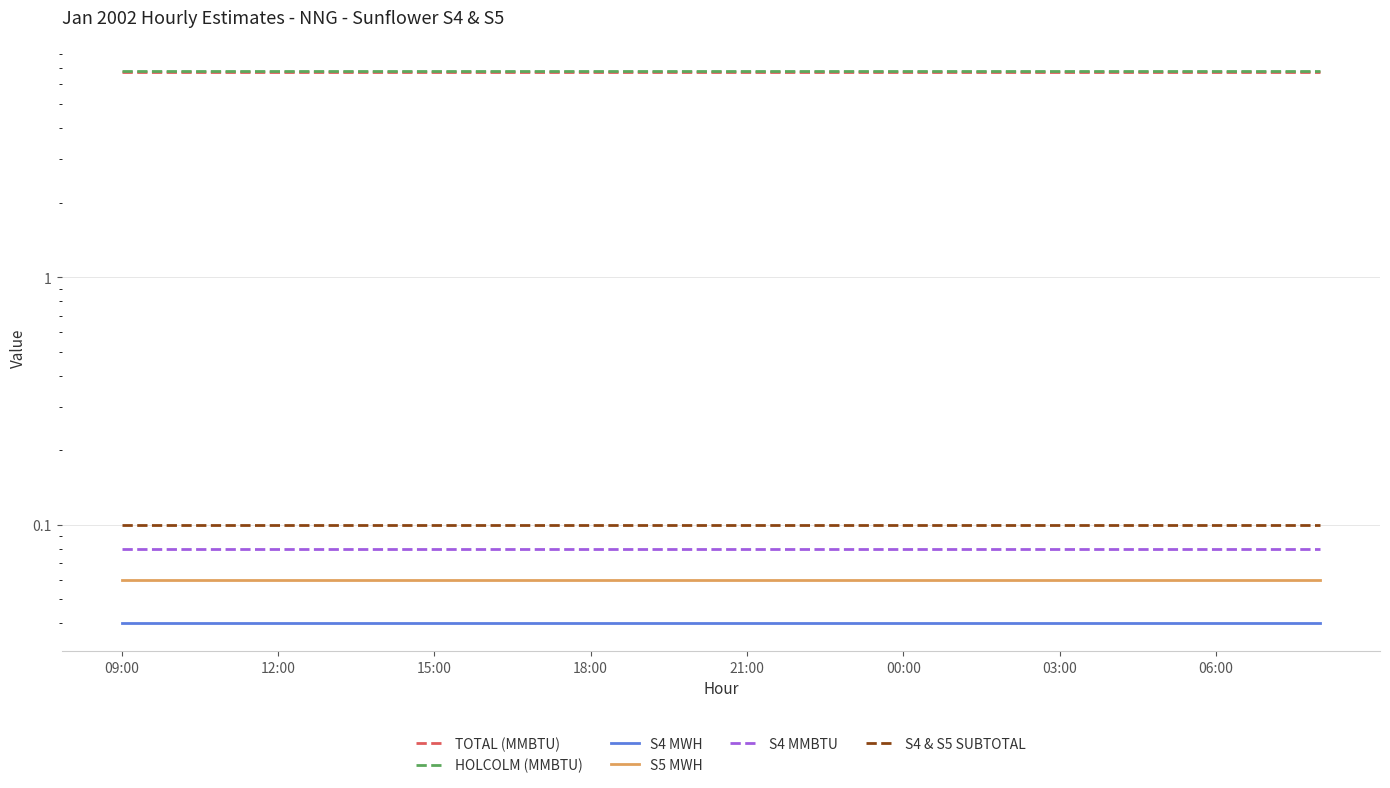

What is the difference between the highest and lowest values at 18:00?

6.7